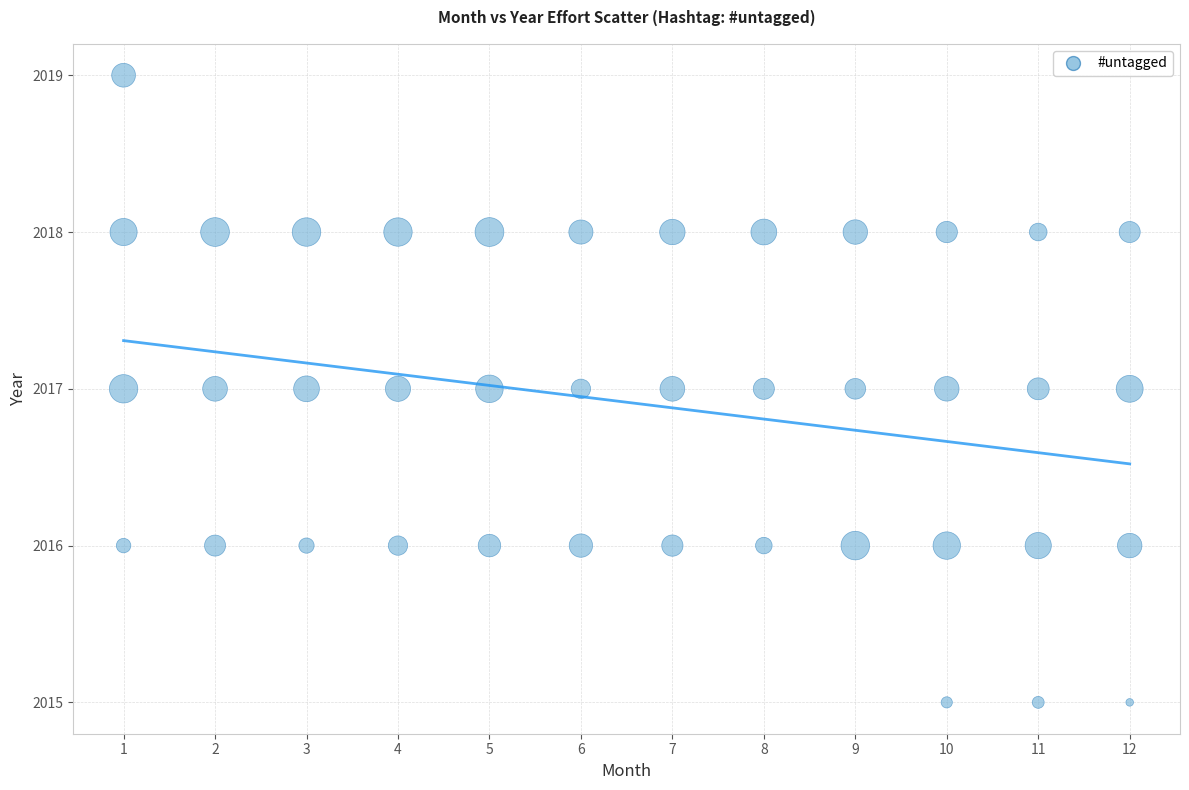

What is the range of Y values (max minus min)?

4